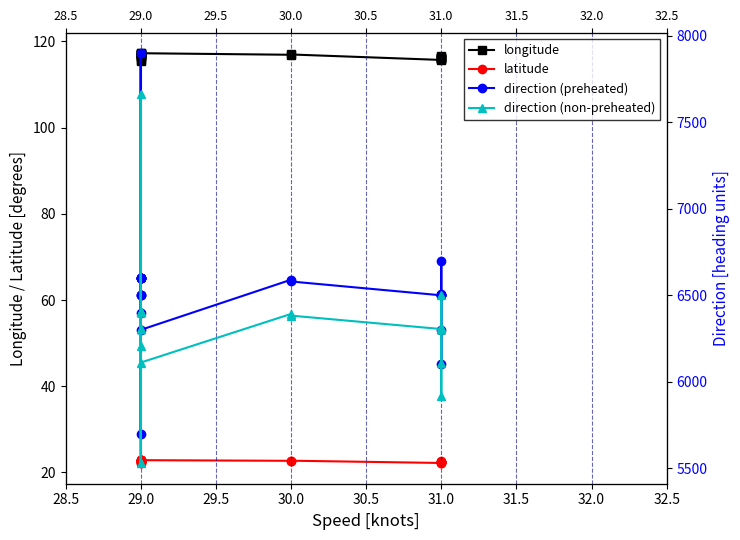

How many lines are shown in the chart?

4